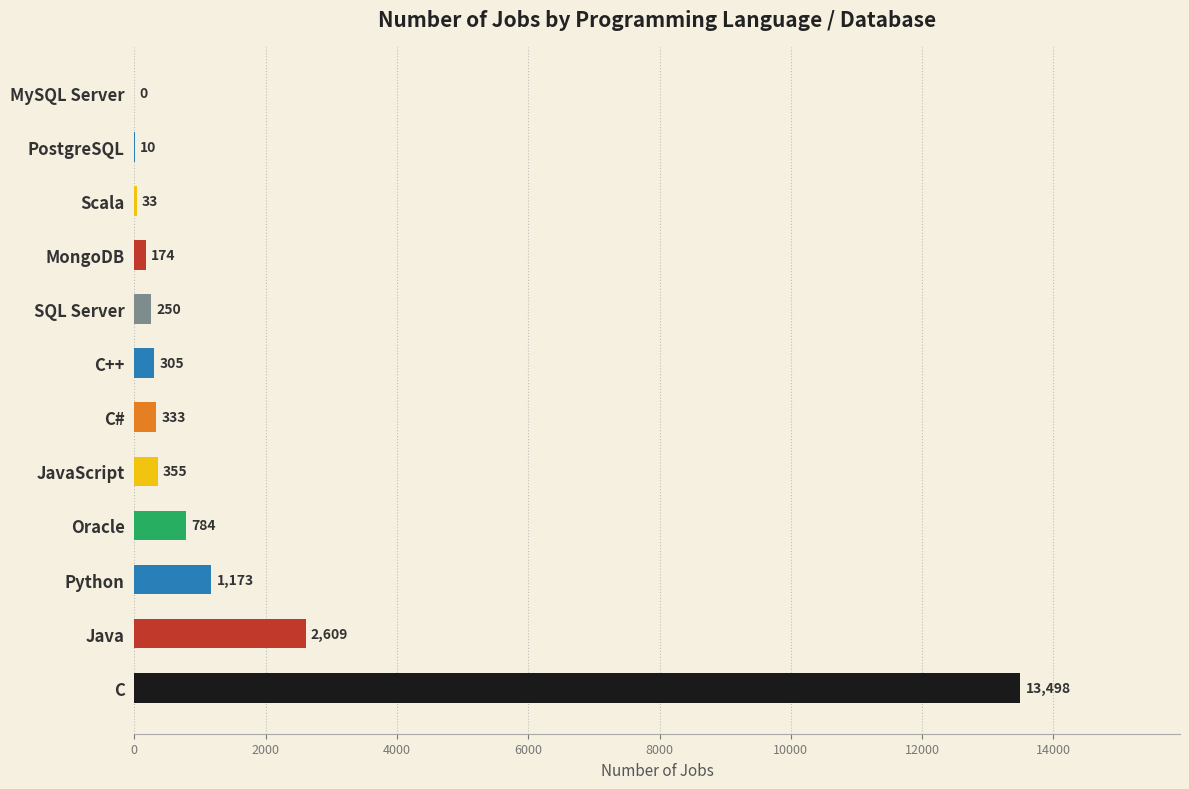

True or false: the data shows 284 at Python.

False